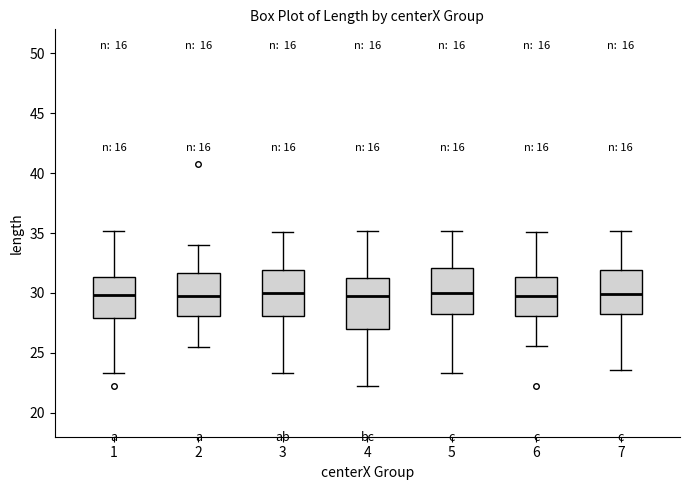

Where does the median line of the box at x = 5 sit on the y-axis? The values are not printed on the chart, so give them approximately, as read against the axis.

30.0